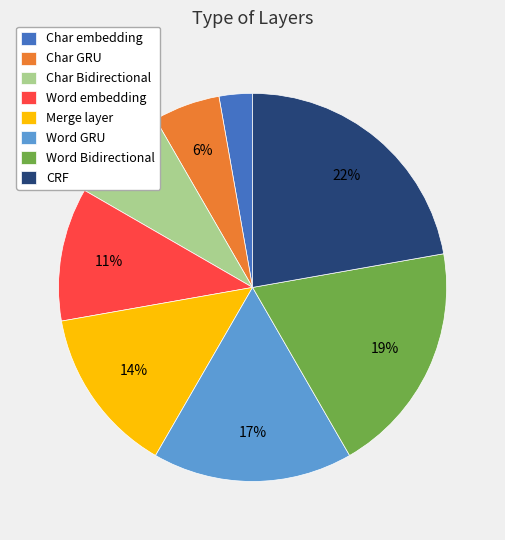

Is the sum of Merge layer and Word Bidirectional greater than half?

No